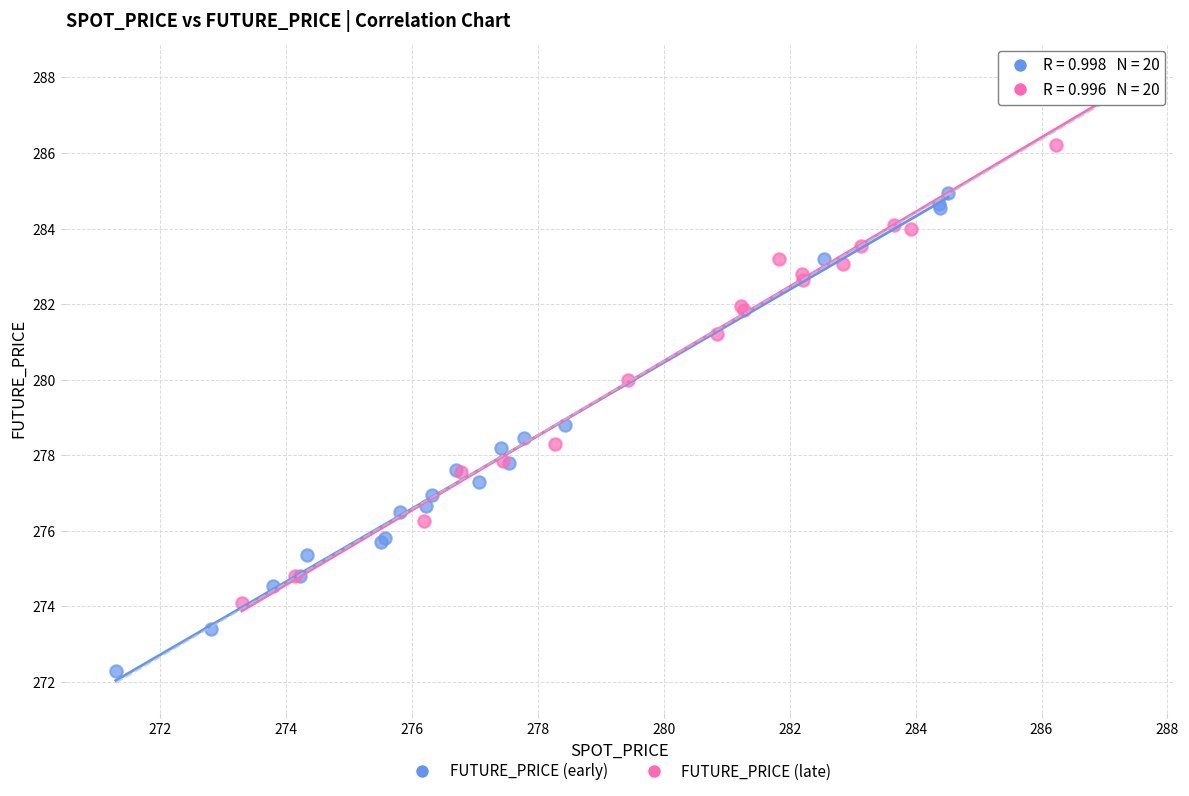

Which series reaches the maximum Y coordinate?

FUTURE_PRICE (late)